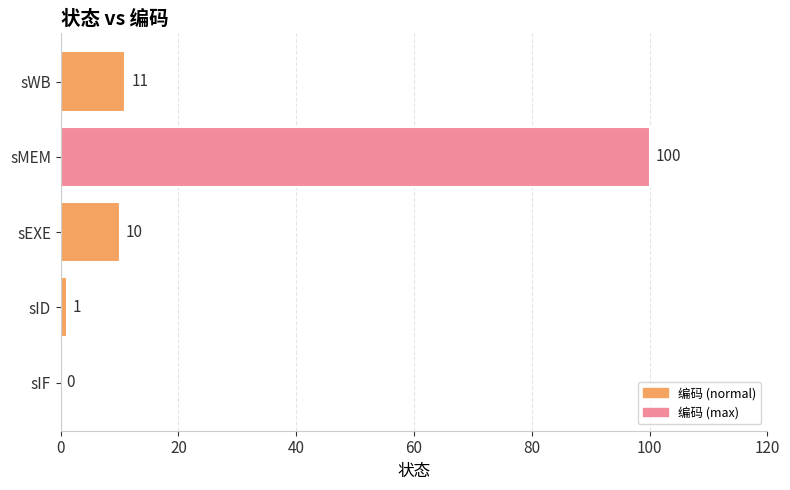

What value does the data have at sEXE?

10